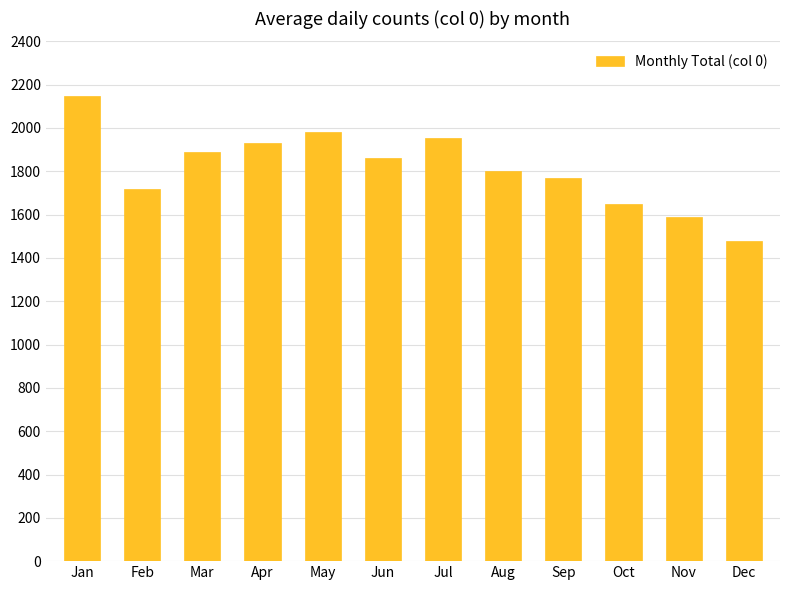

Which category has the highest value across all series?

Jan